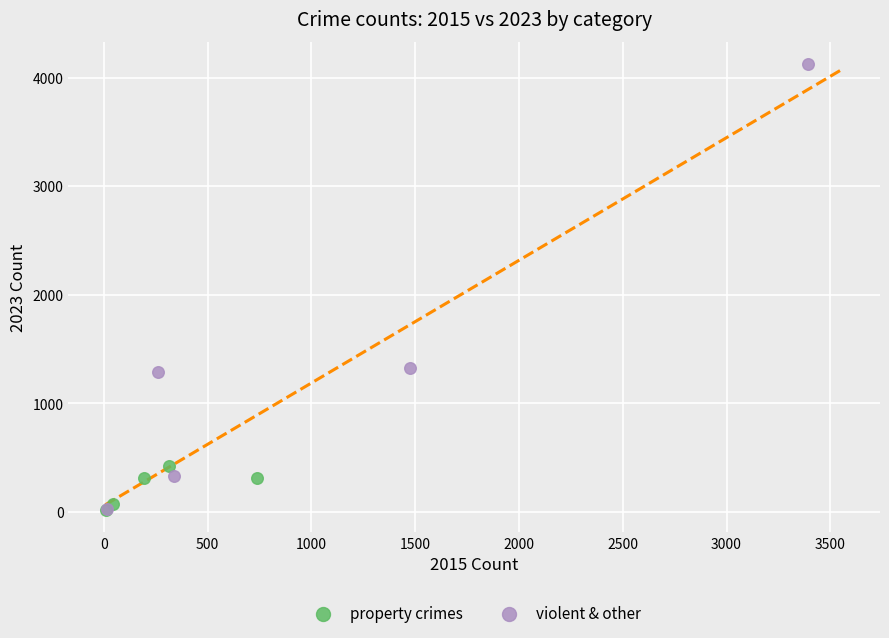

Which series reaches the maximum Y coordinate?

violent & other